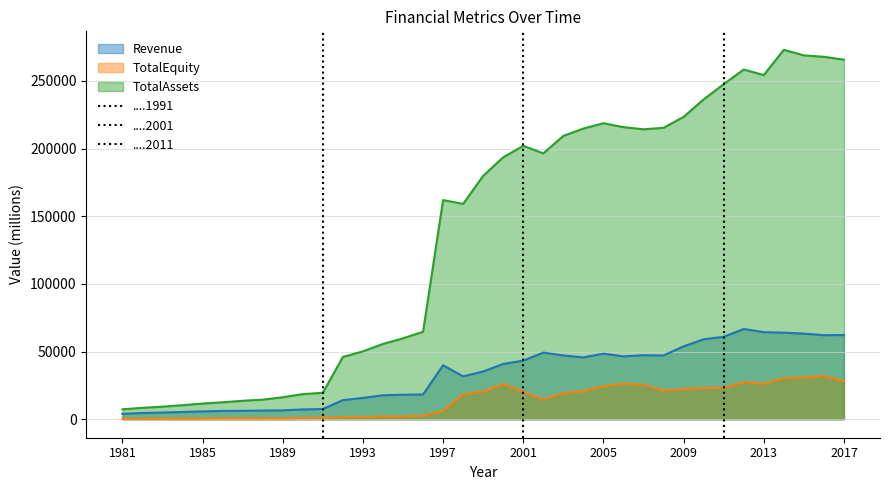

Reading left to right, extract all data points from this chart.

Revenue: 4012.6	4625.9	4964.5	5361.8	5820.3	6156.6	6247.5	6417.7	6603.0	7243.9	7539.8	14144.4	15761.0	17728.4	18124.7	18334.1	39897.7	31669.0	35312.0	40878.0	43316.0	49234.0	47136.0	45691.0	48493.0	46470.0	47323.0	47151.0	53891.0	59111.0	60908.0	66698.0	64375.0	63973.0	63286.0	62124.0	62228.0
TotalEquity: 347.7	433.8	432.9	521.5	523.6	746.4	753.6	744.1	584.2	963.3	1174.3	1580.3	1691.7	1998.8	2085.0	2545.4	6204.4	18376.0	20579.0	25956.0	20347.0	14480.0	19382.0	20644.0	24397.0	26320.0	25458.0	21107.0	22278.0	23028.0	23309.0	27439.0	26188.0	30289.0	30966.0	31785.0	28198.0
TotalAssets: 7359.4	8446.9	9304.3	10389.2	11615.1	12531.8	13643.3	14495.0	16270.7	18565.8	19563.2	46040.5	50168.3	55672.1	59817.1	64658.5	161952.7	159161.0	179880.0	193567.0	202054.0	196441.0	209384.0	214791.0	218737.0	215845.0	214253.0	215362.0	223412.0	236358.0	247580.0	258416.0	254312.0	272984.0	268868.0	267805.0	265722.0